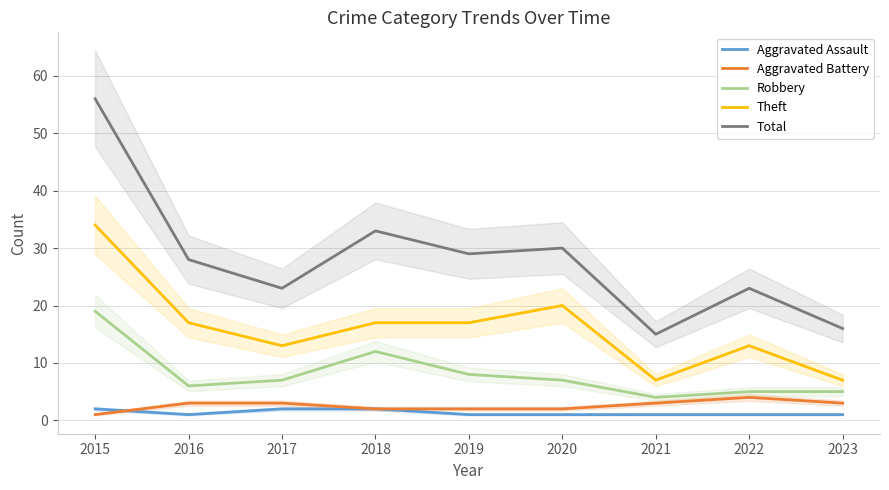

What are all the series names shown in the legend?

Aggravated Assault, Aggravated Battery, Robbery, Theft, Total